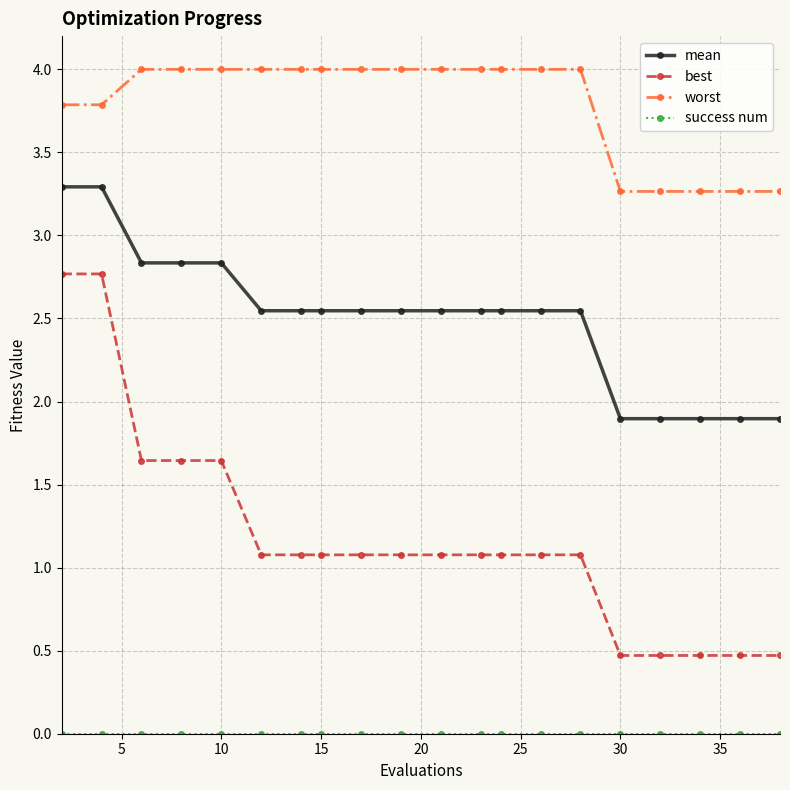

What is the value of the best point at the 12th from the left?

1.1